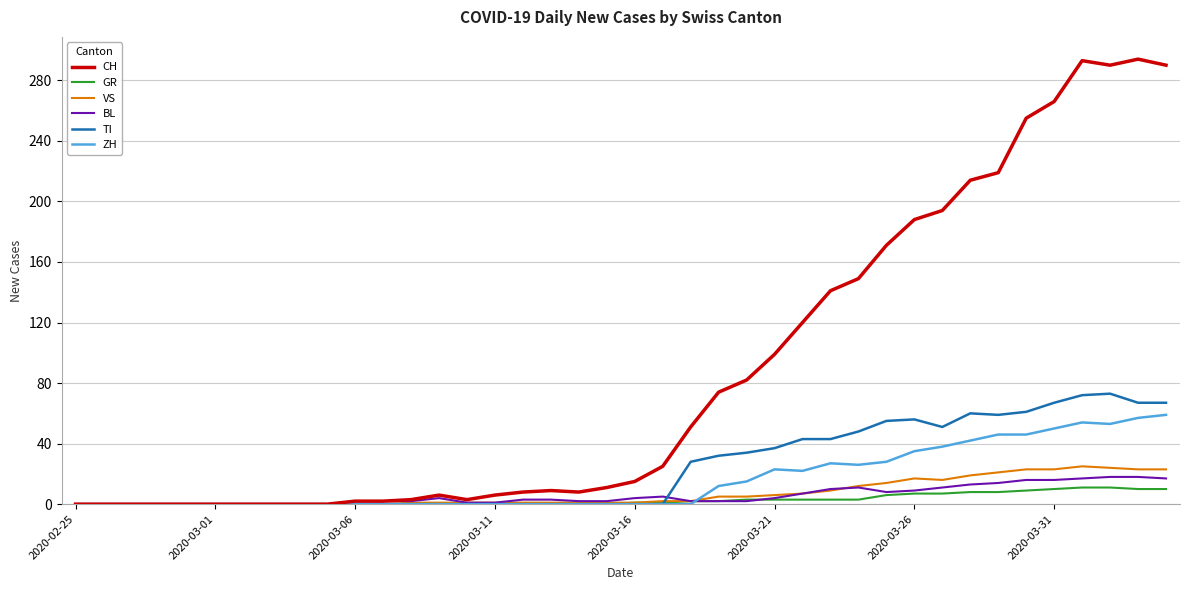

What is the maximum value for BL?

18